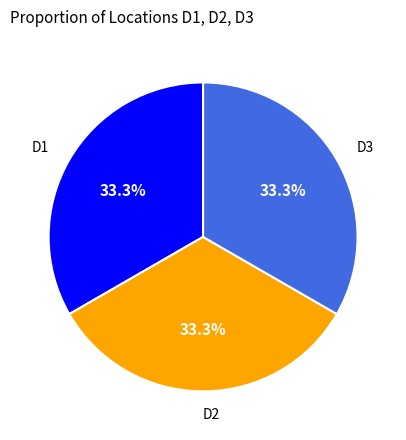

Does D3 represent more than half of the total?

No